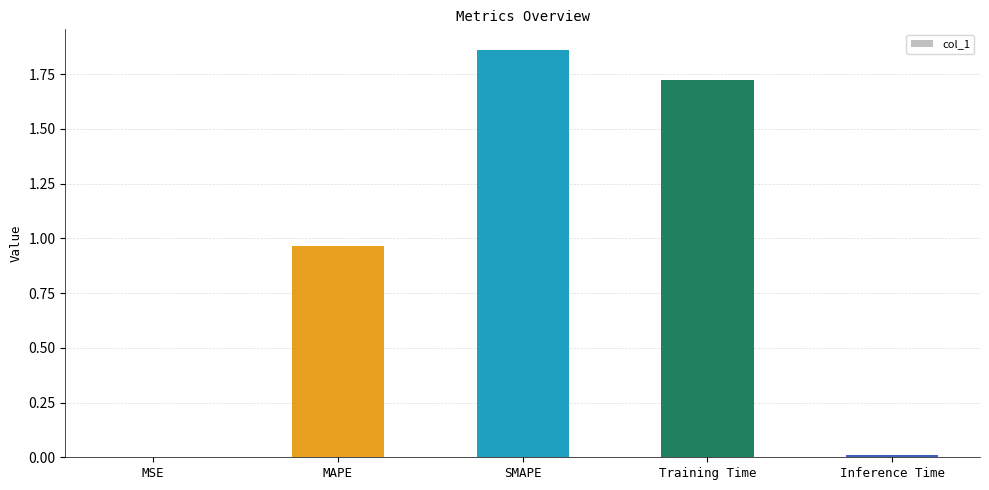

What is the sum of all values?

4.6